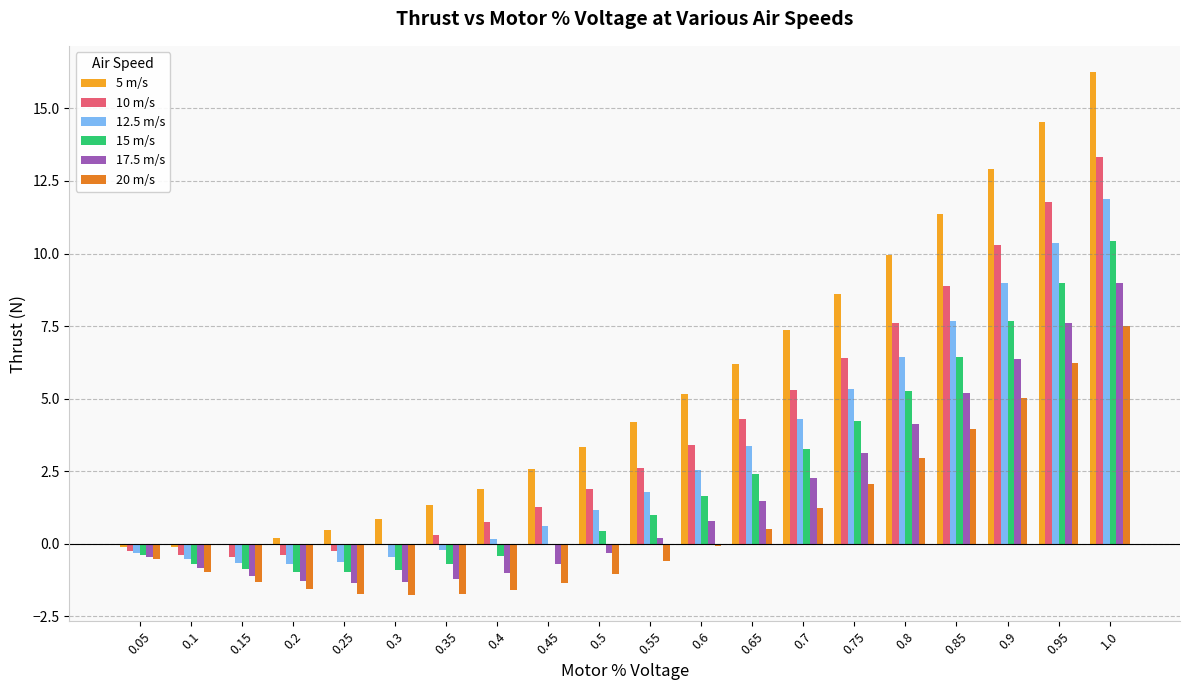

How many groups of bars are there?

20